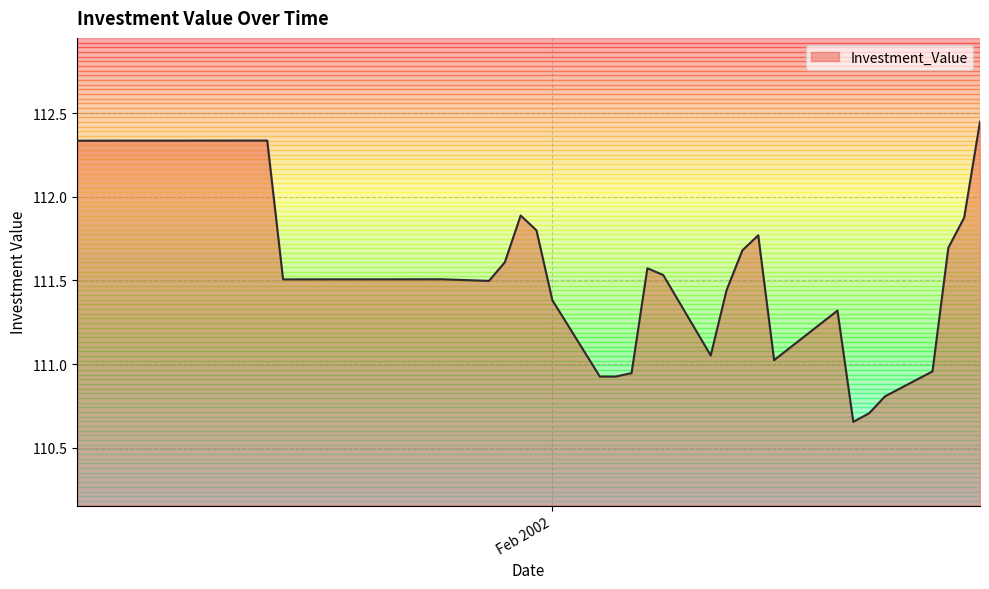

Where is the data nearest to the value 111?

2002-02-15